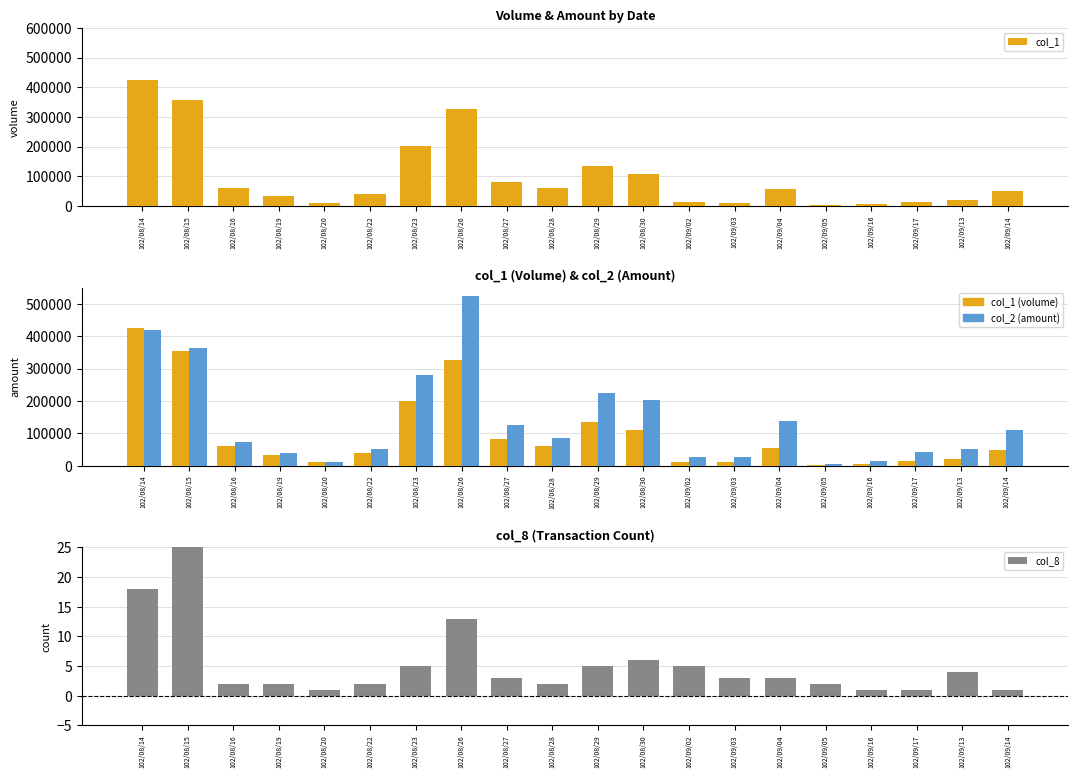

At which label does col_2 first exceed 84100?

102/08/14